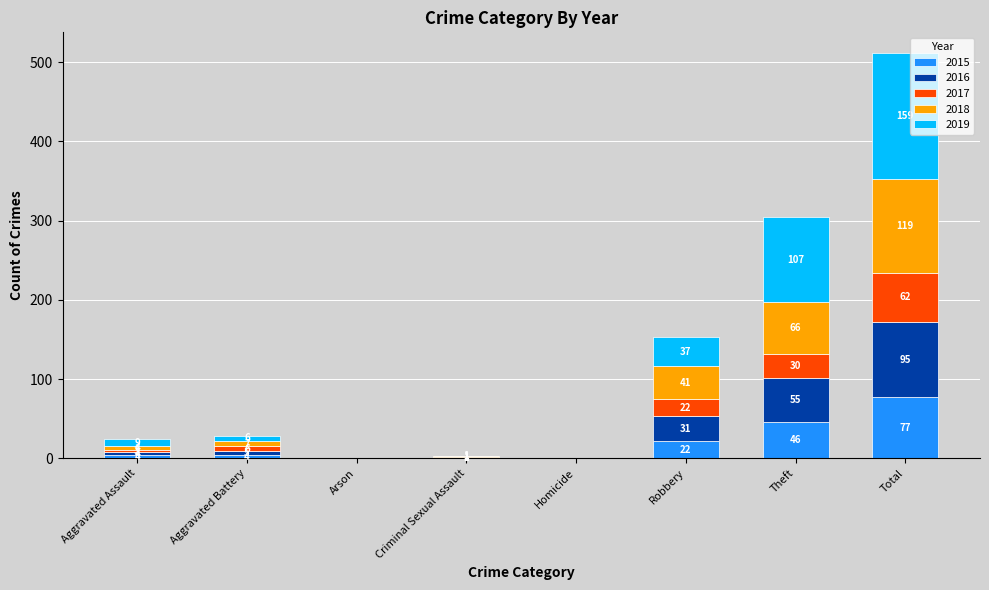

At which label does 2015 reach its peak?

Total